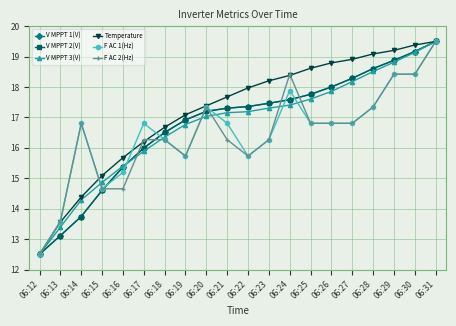

What is the difference between the highest and lowest values at 06:13?

0.5